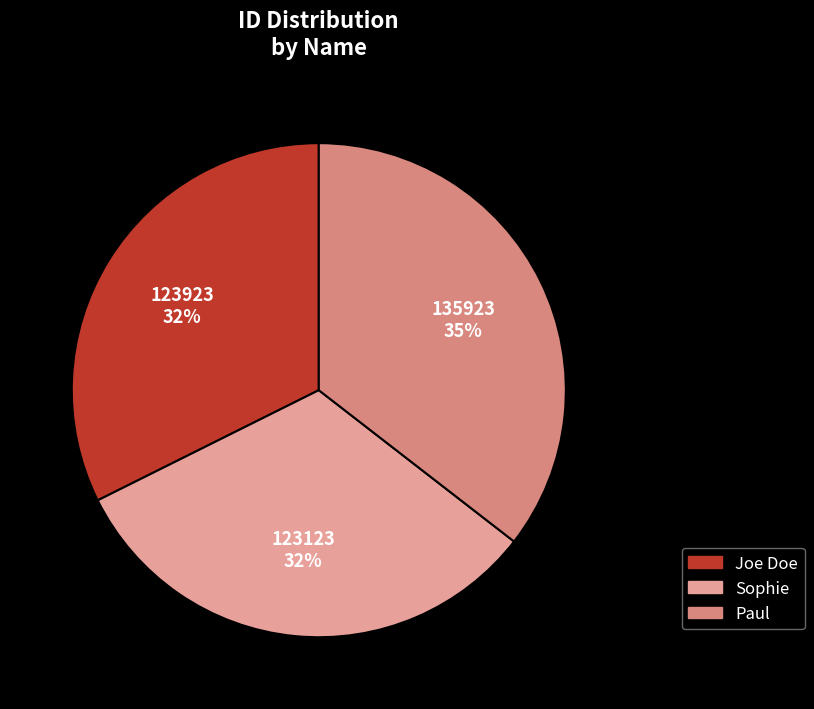

Count the number of slices in the pie.

3